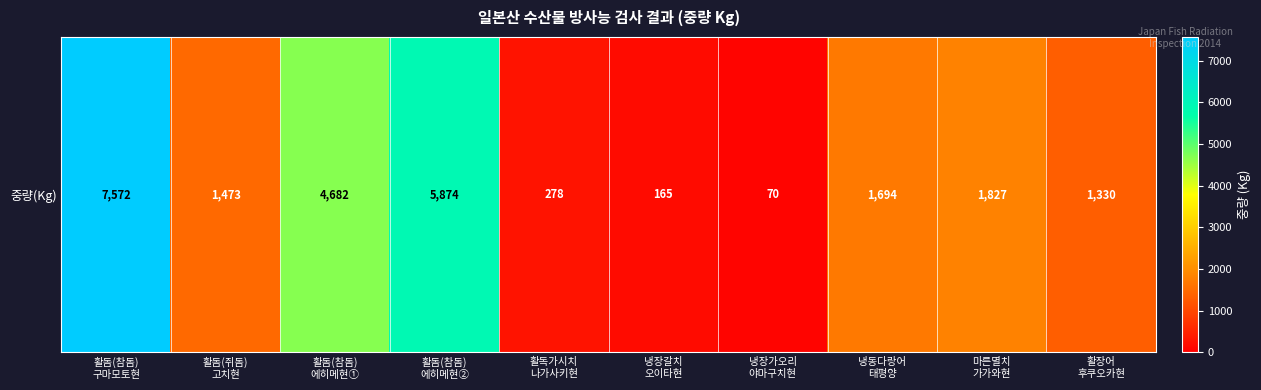

What is the minimum value shown in the chart?

70